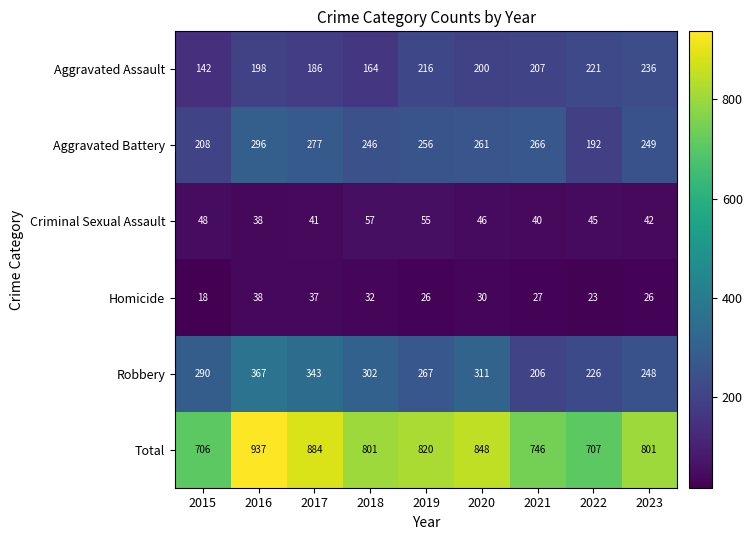

What value does the Aggravated Assault series have at 2023?

236